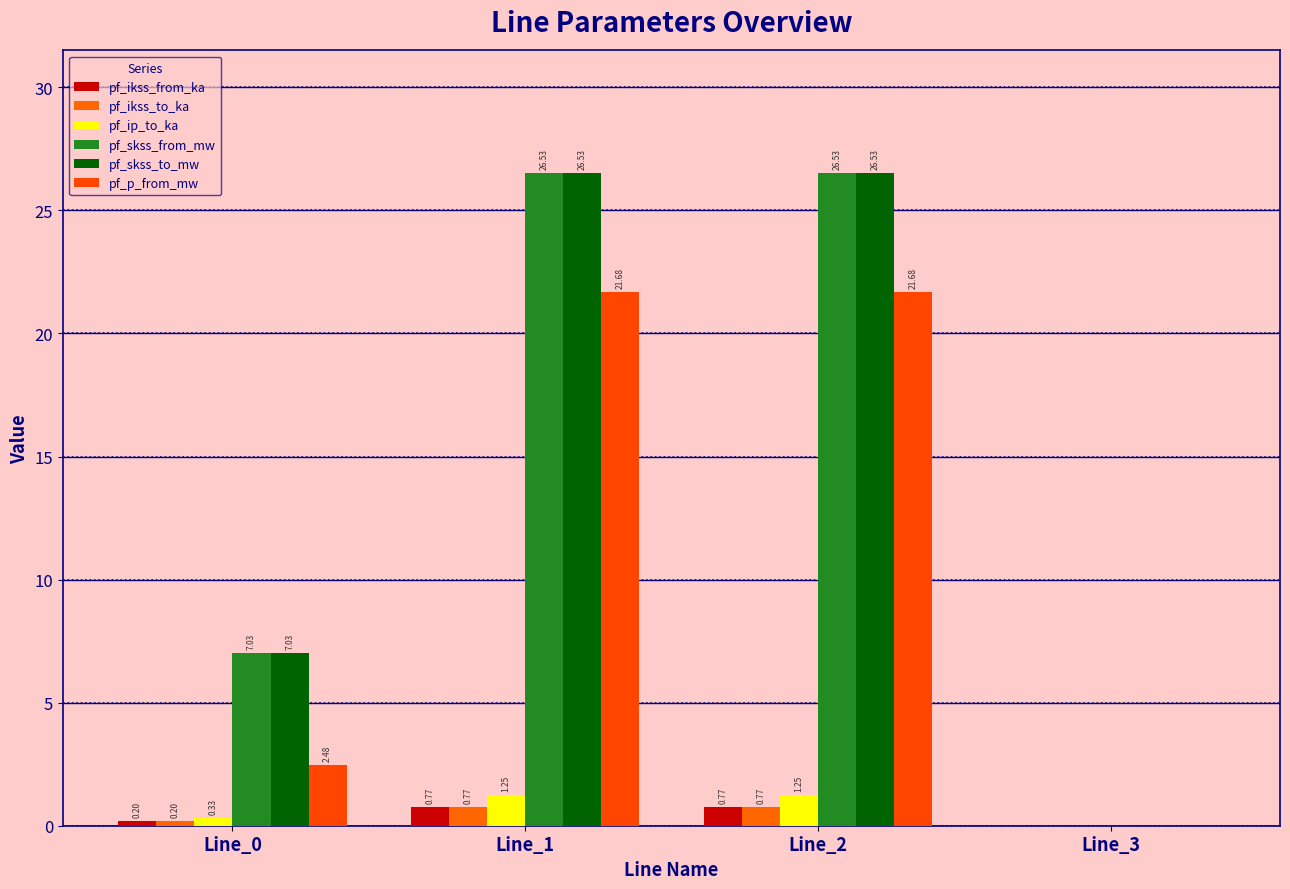

Read the pf_ikss_to_ka value at Line_1.

0.8